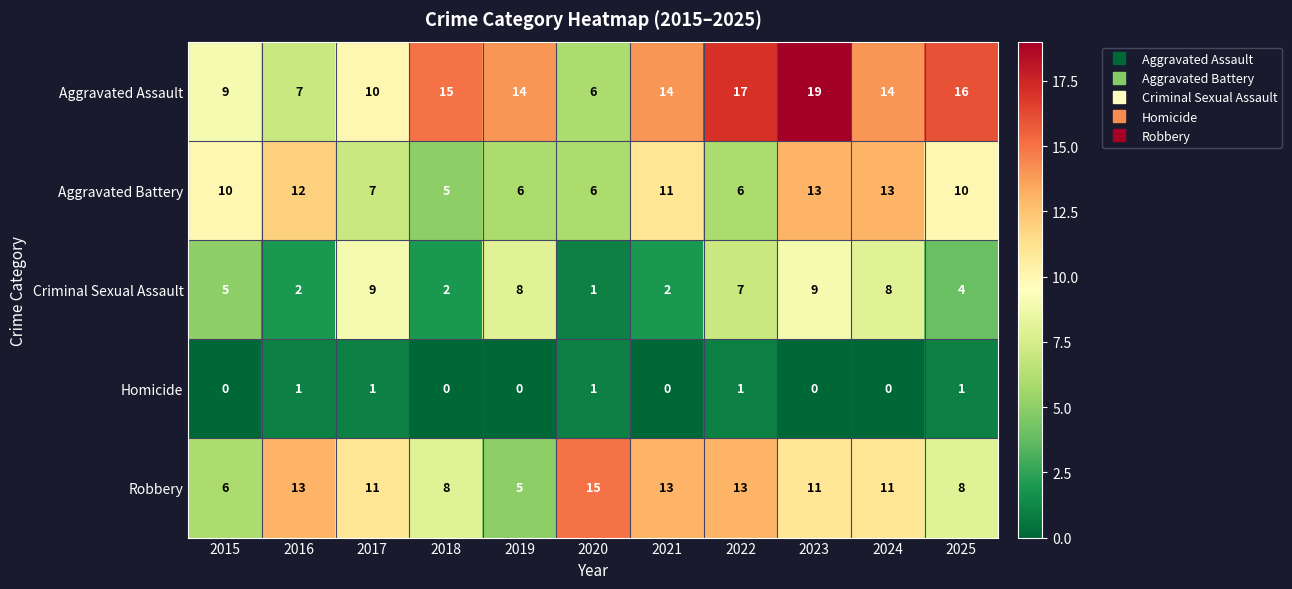

What is the total value across all series at 2020?

29